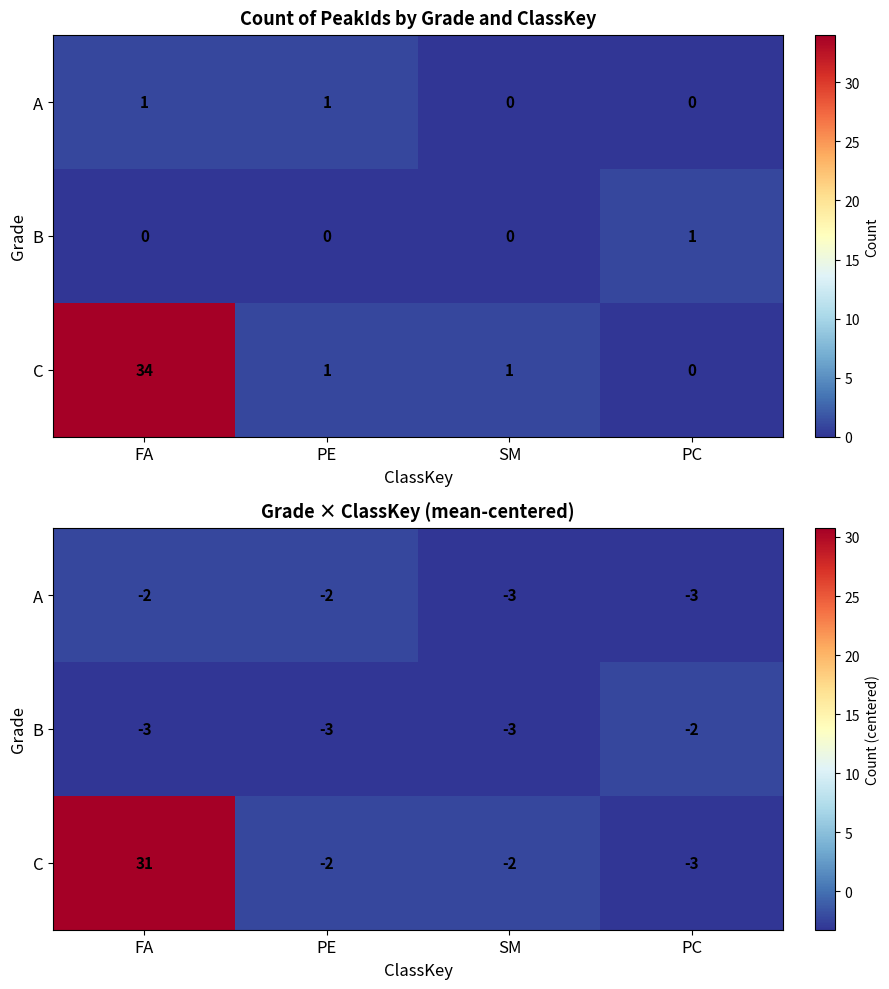

Rank the series at FA from lowest to highest value.

B, A, C